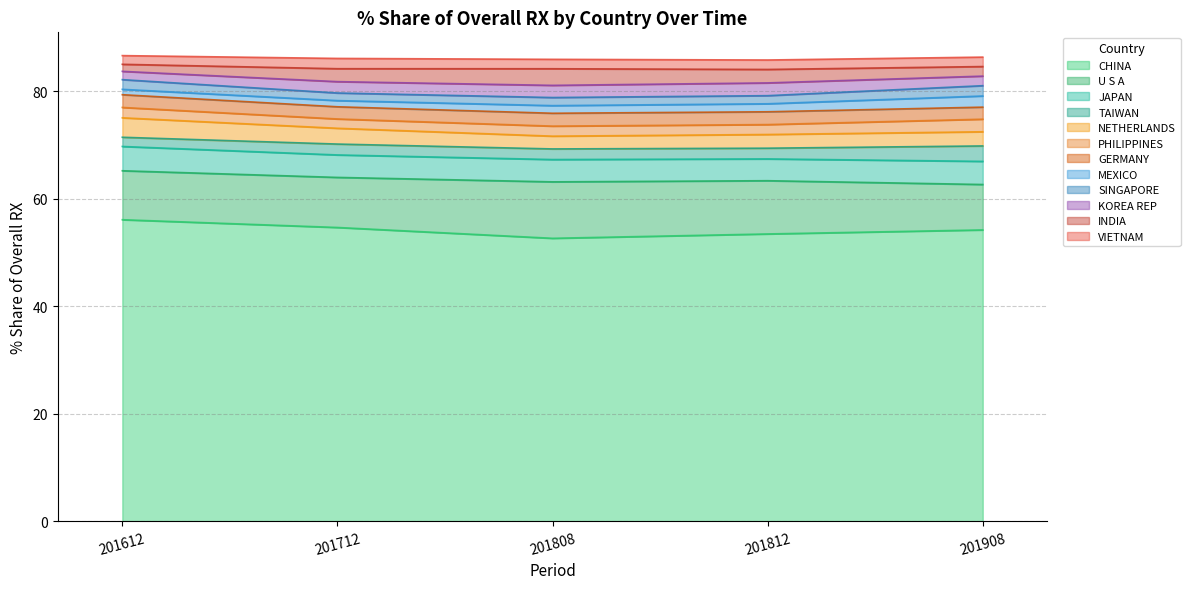

What is the maximum value for CHINA?

56.1